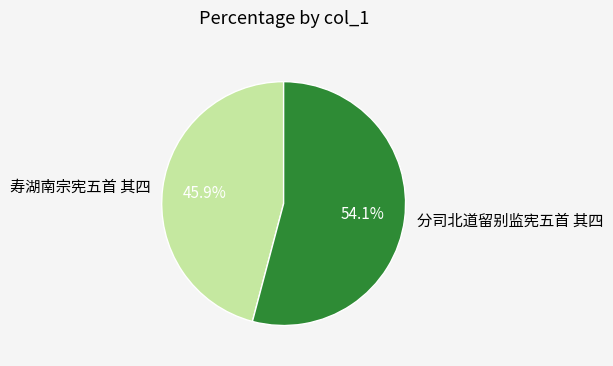

What percentage is the 分司北道留别监宪五首 其四 slice, to the nearest percent?

54%